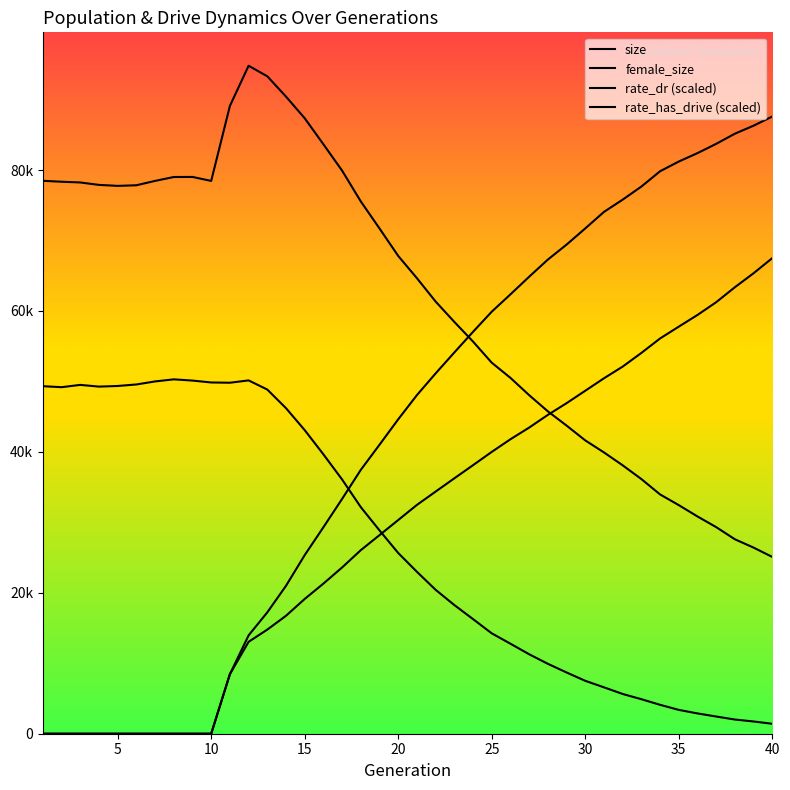

How many distinct data groups are displayed?

4